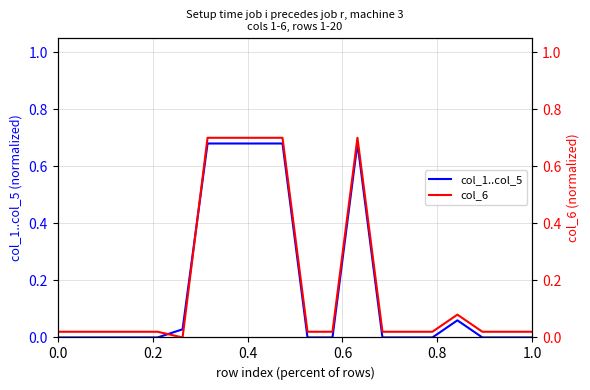

The col_1..col_5 series shows -0.4 at 0.0. True or false?

False